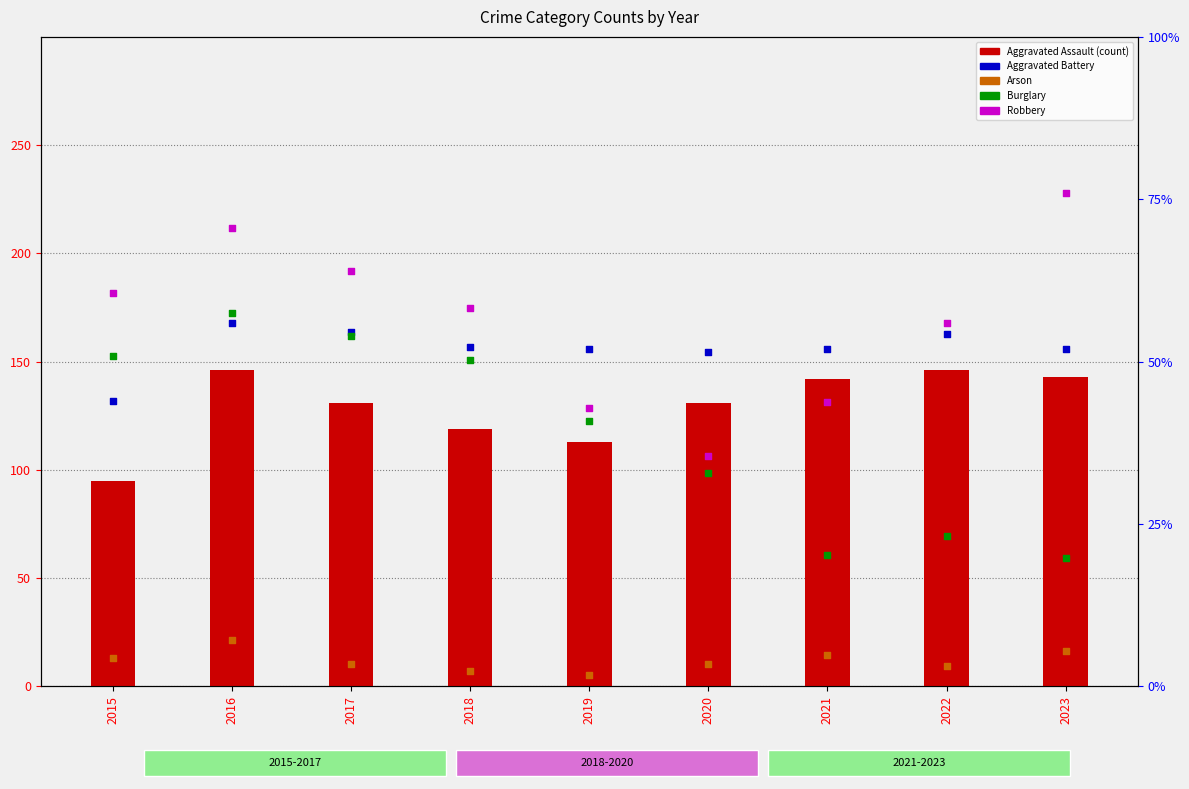

Which series contains the highest Y value?

Robbery